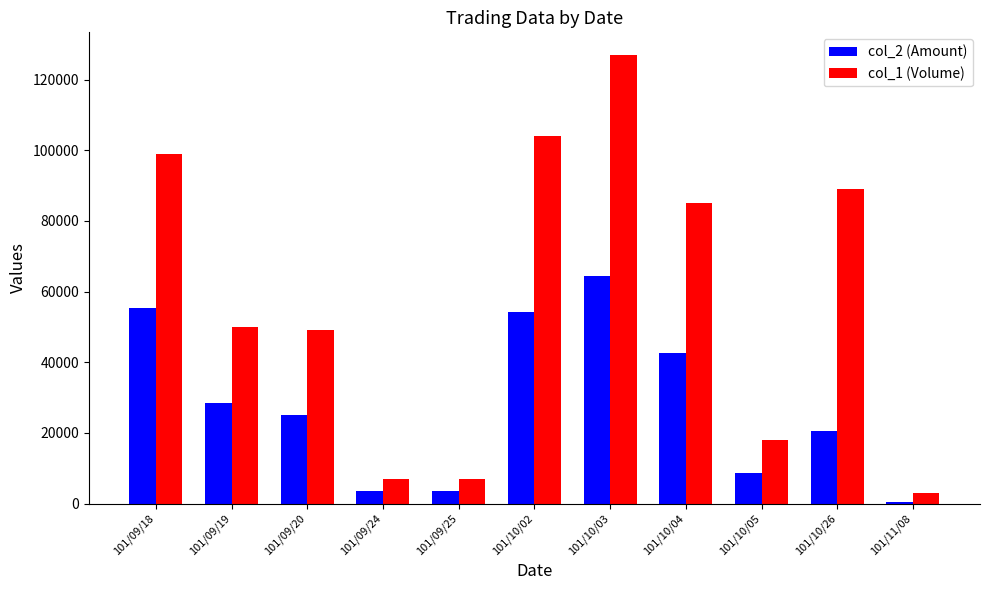

At which label does col_2 (Amount) reach its peak?

101/10/03